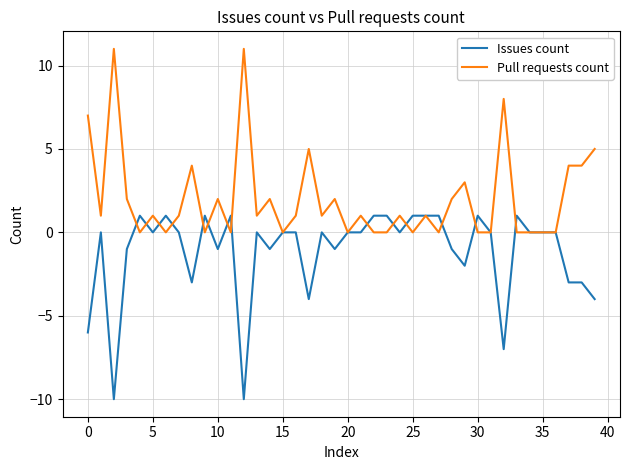

What are all the series names shown in the legend?

Issues count, Pull requests count